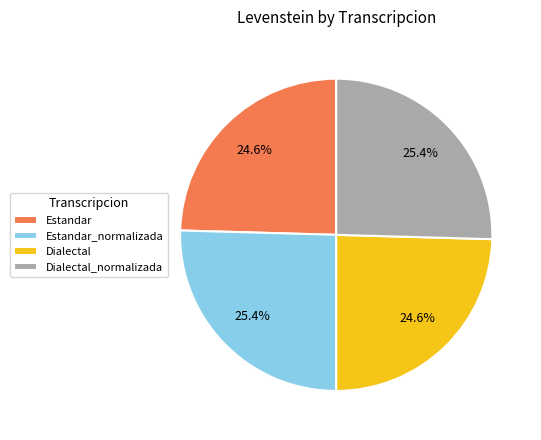

What percentage is NOT represented by Dialectal?

75.4%